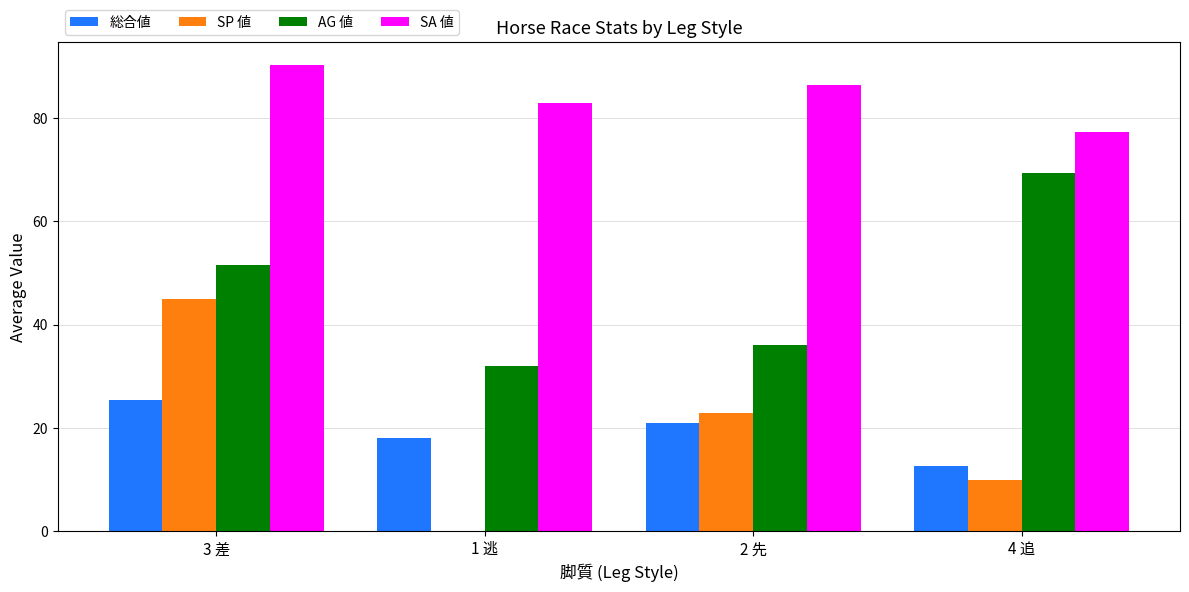

True or false: AG 値 has a value of 18.9 at 4 追.

False